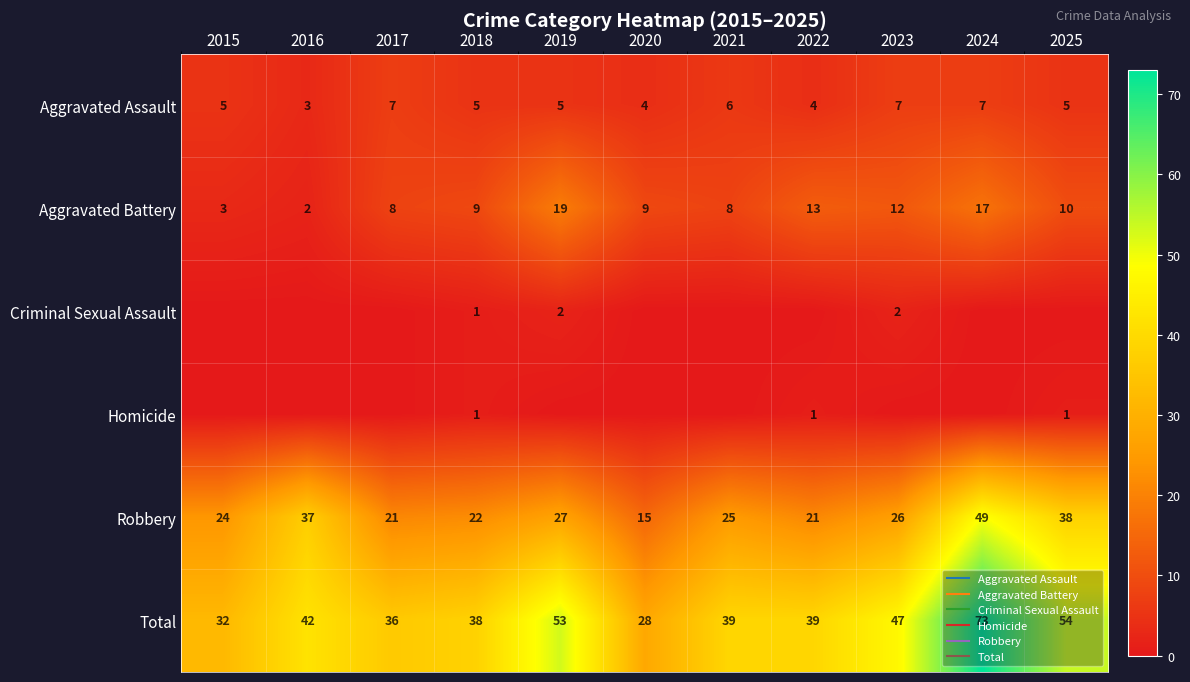

What is the difference between the second highest and minimum values in the Homicide series?

1